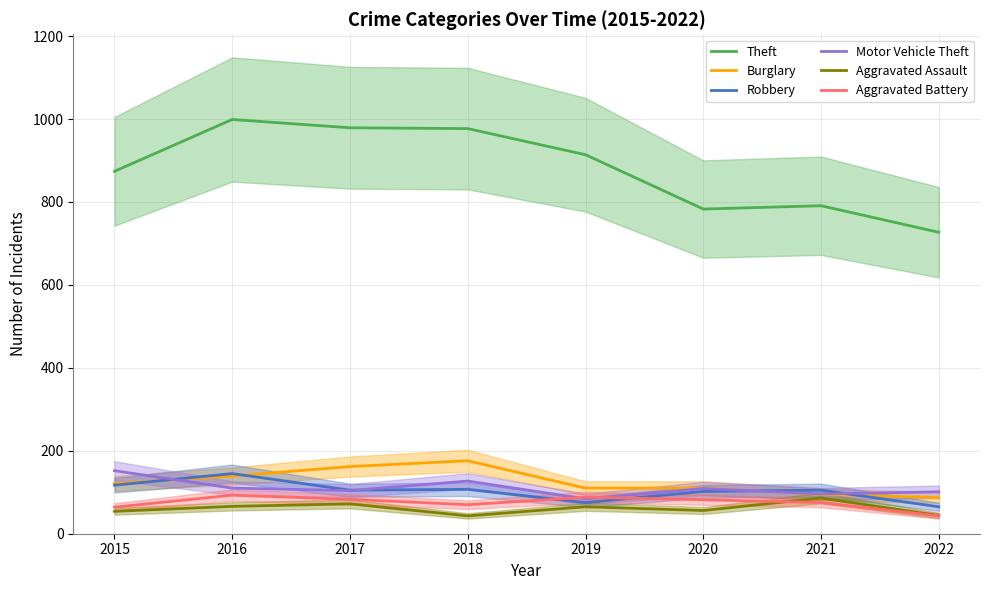

Is it true that Aggravated Assault equals 60 at 2022?

False